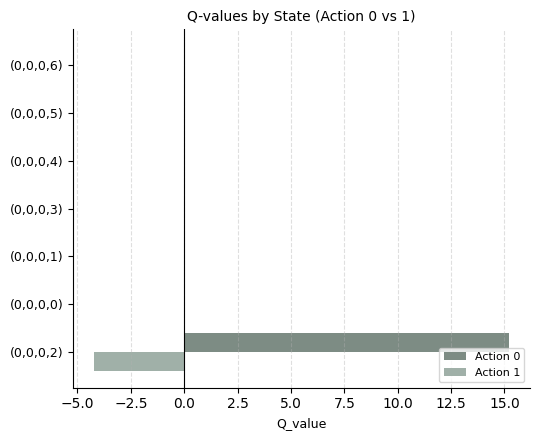

Between (0,0,0,2) and (0,0,0,5), which series saw the biggest shift?

Action 0